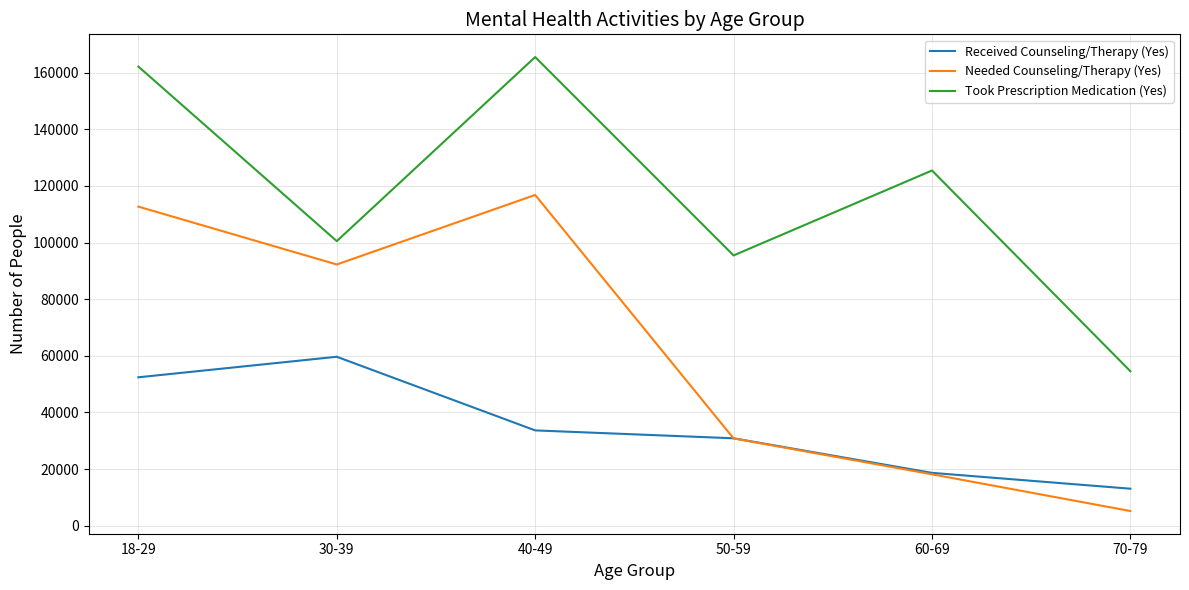

What is the minimum value for Needed Counseling/Therapy (Yes)?

5213